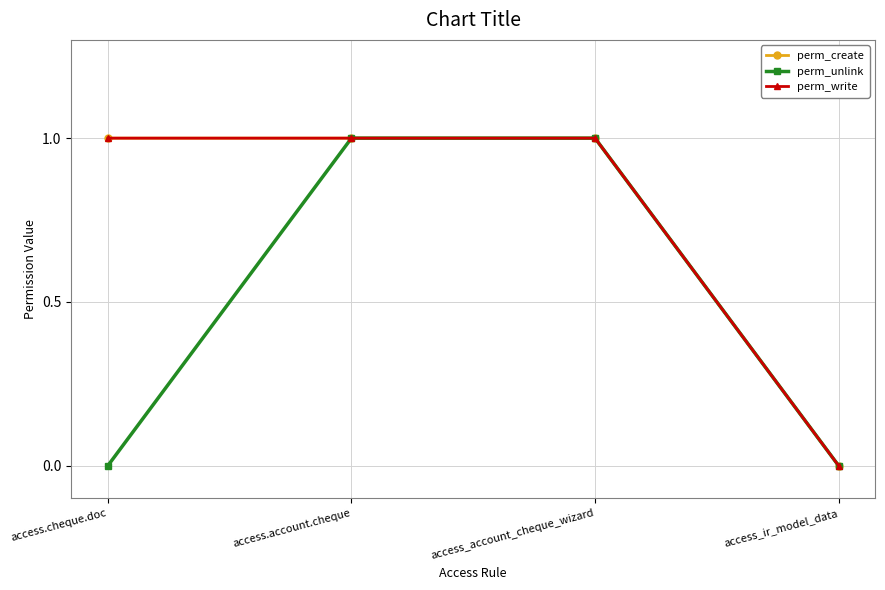

What is the label of the 4th point from the left?

access_ir_model_data